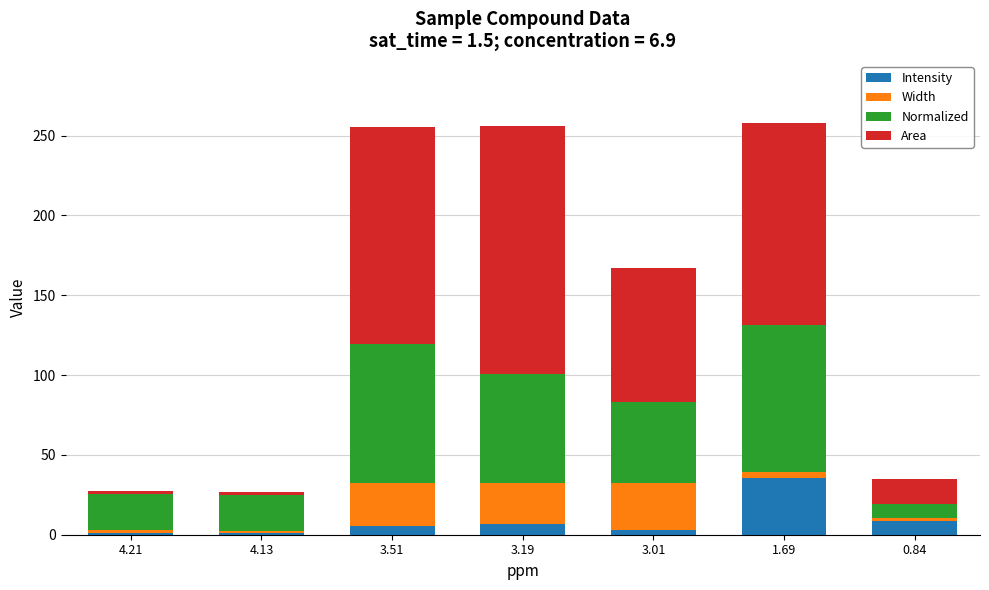

What is the maximum value for Intensity?

35.5